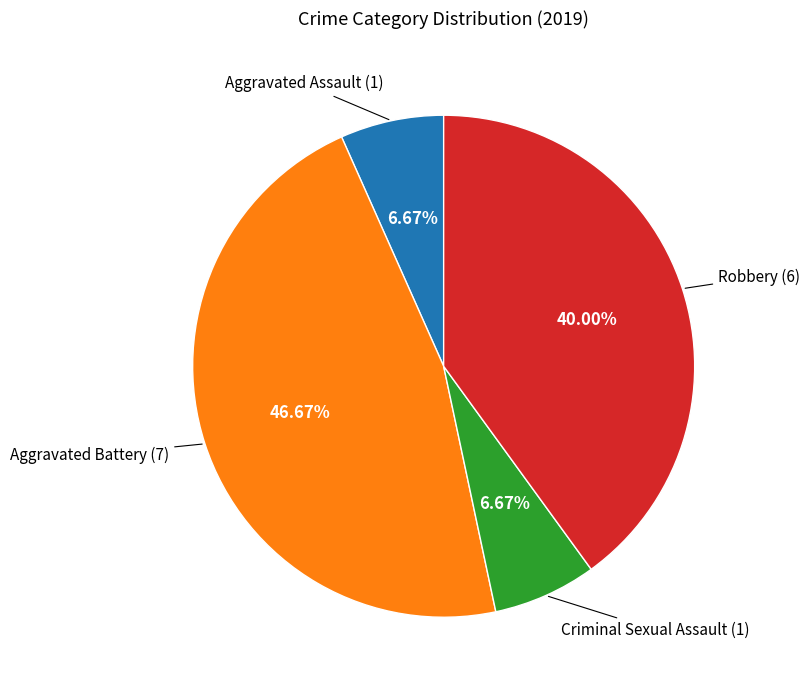

How many slices are in this pie chart?

4